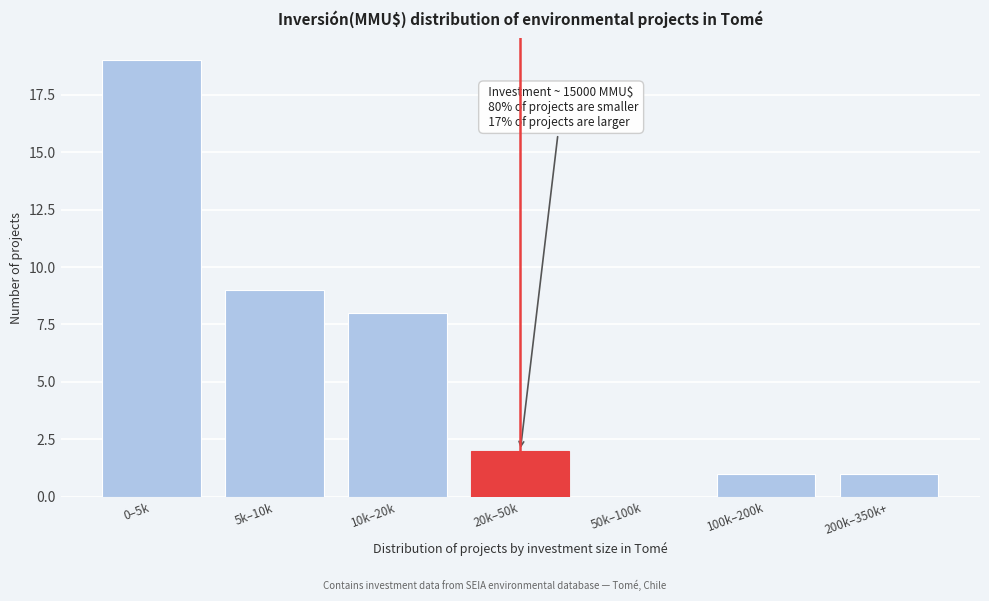

Reading left to right, what are all the values shown in this chart?

0–5k=19	5k–10k=9	10k–20k=8	20k–50k=2	50k–100k=0	100k–200k=1	200k–350k+=1